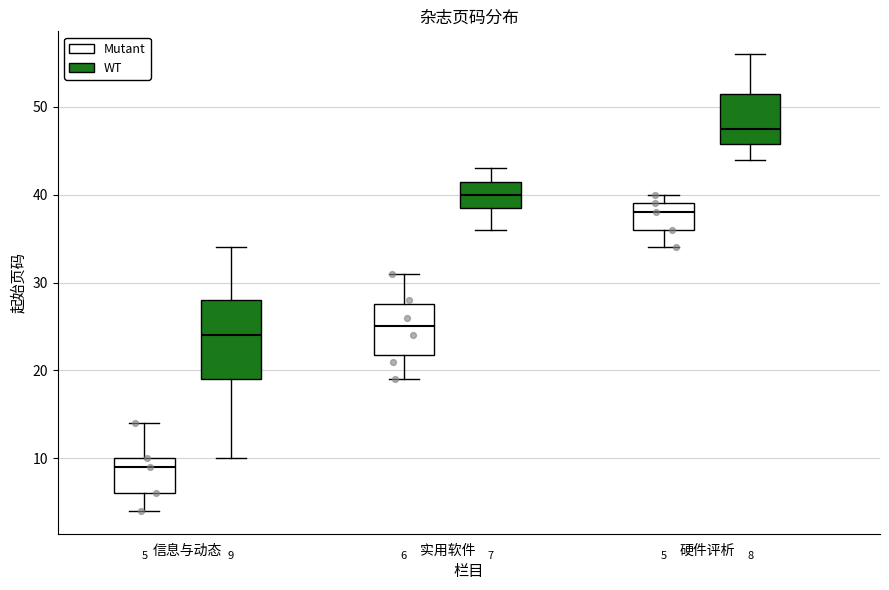

Which box is the tallest, from its lower edge to its upper edge?

信息与动态 (WT)